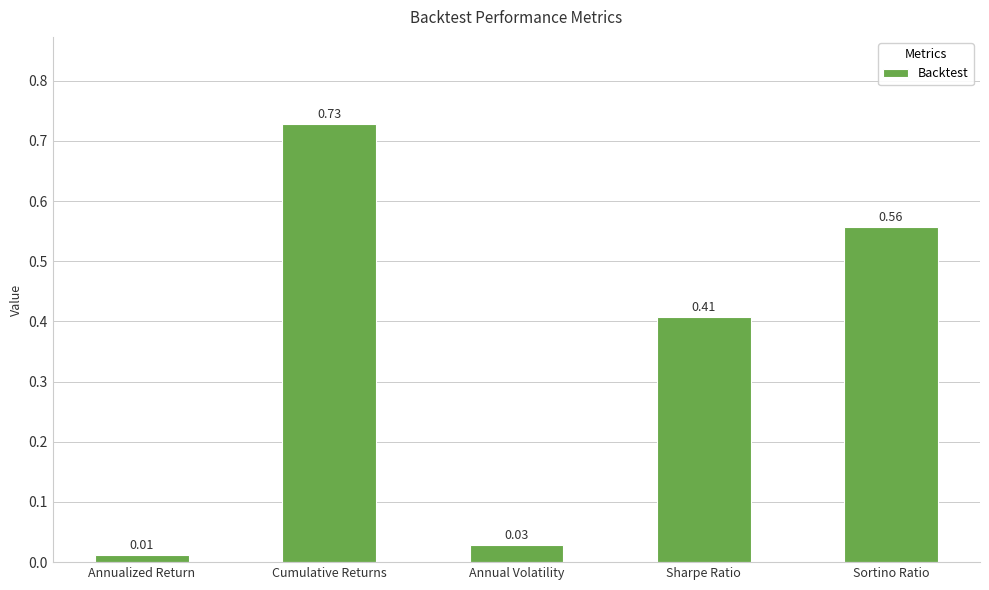

What is the label of the 5th bar from the left?

Sortino Ratio